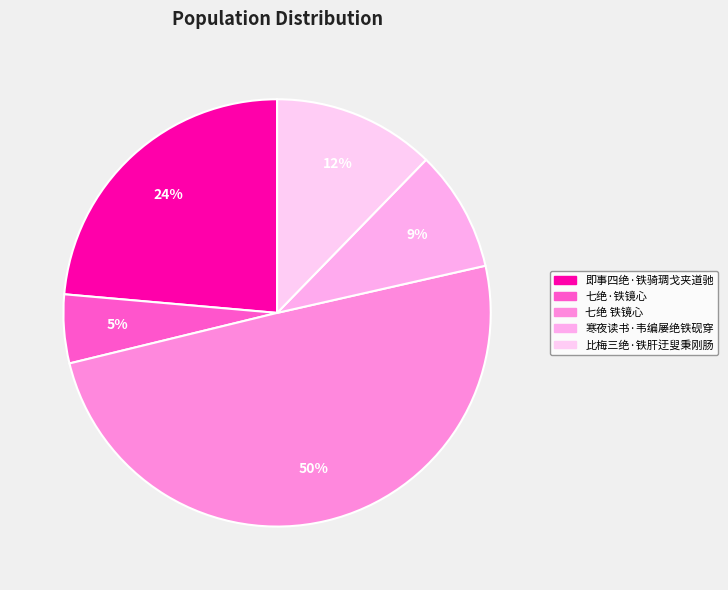

To the nearest percent, what is the average slice percentage?

20%